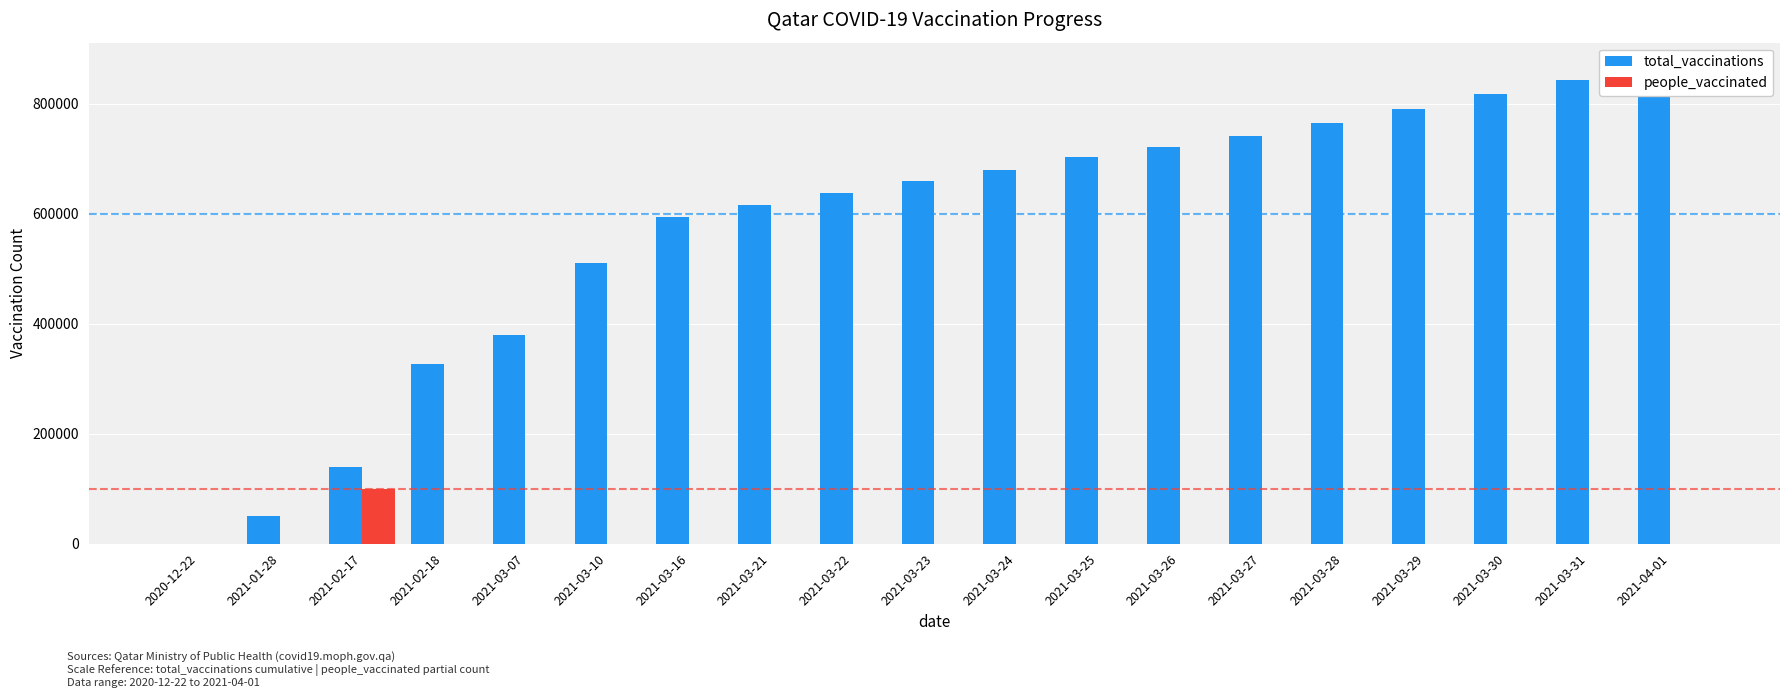

What is the maximum value for total_vaccinations?

867209